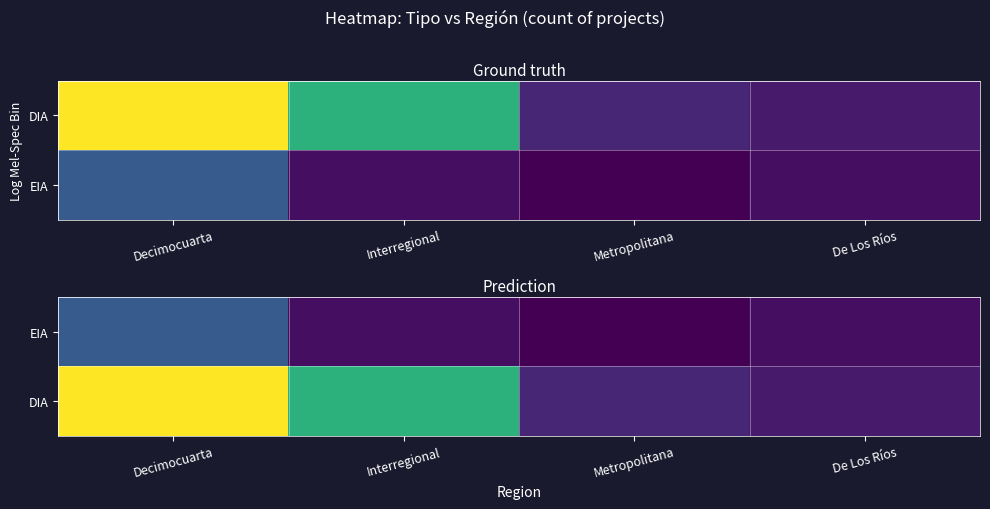

What is the total value across all series at Metropolitana?

3